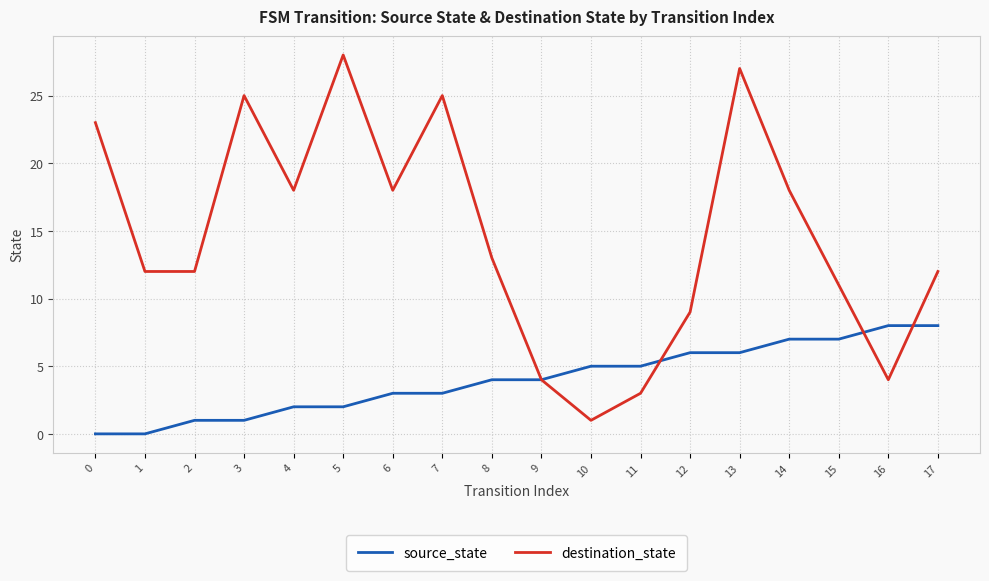

Which series has the largest range (max minus min)?

destination_state